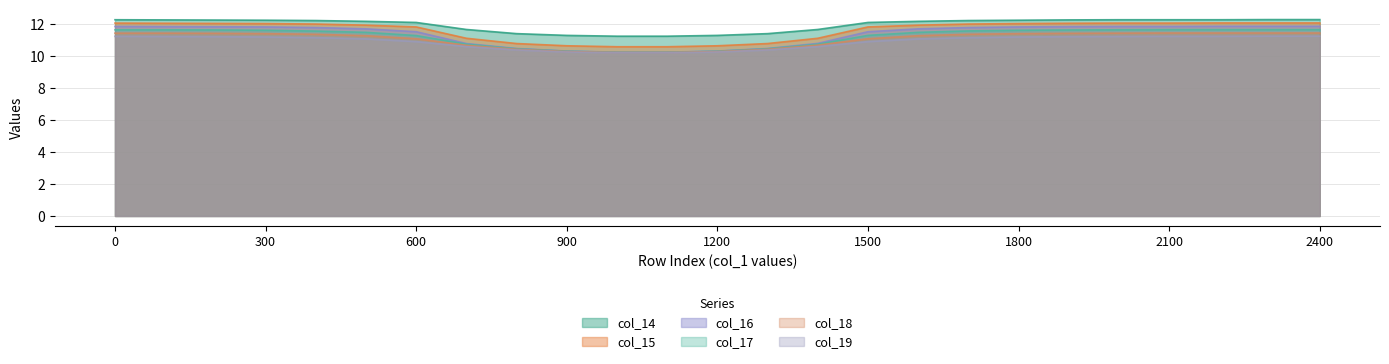

At 200, list the series in order from largest to smallest.

col_14, col_15, col_16, col_17, col_18, col_19